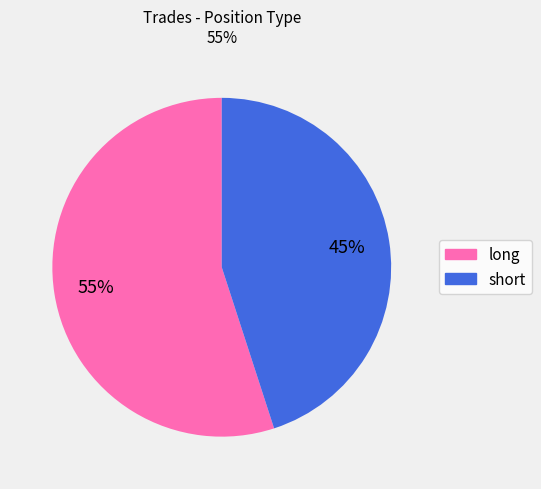

Count the number of slices in the pie.

2